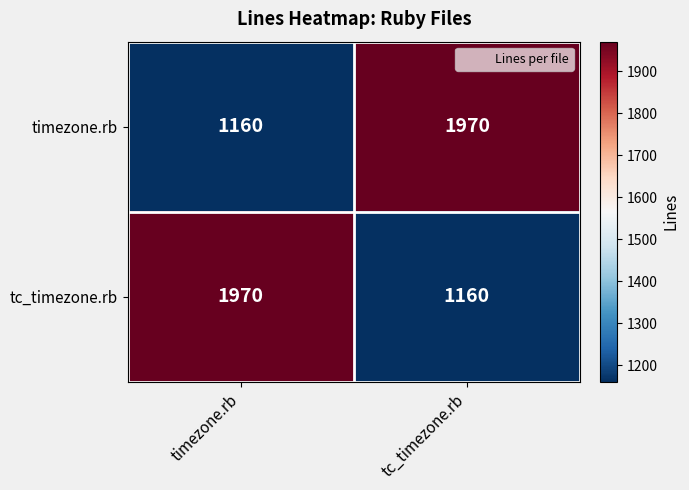

What is the difference between the highest and lowest values at timezone.rb?

810